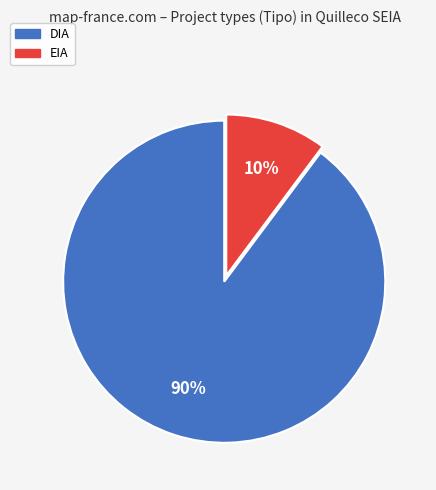

Count the number of slices in the pie.

2